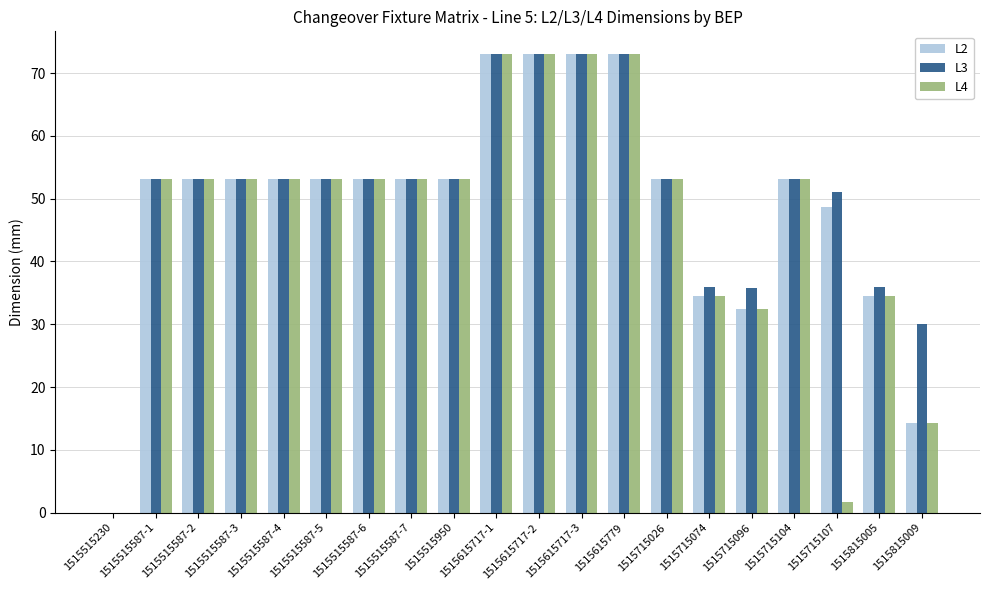

The value of L4 at 1515815005 is 45.4. True or false?

False